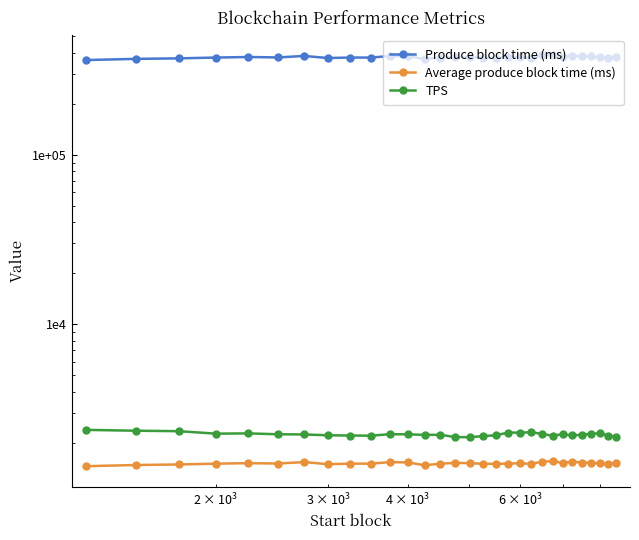

Is it true that Average produce block time (ms) equals 2611 at 19?

False